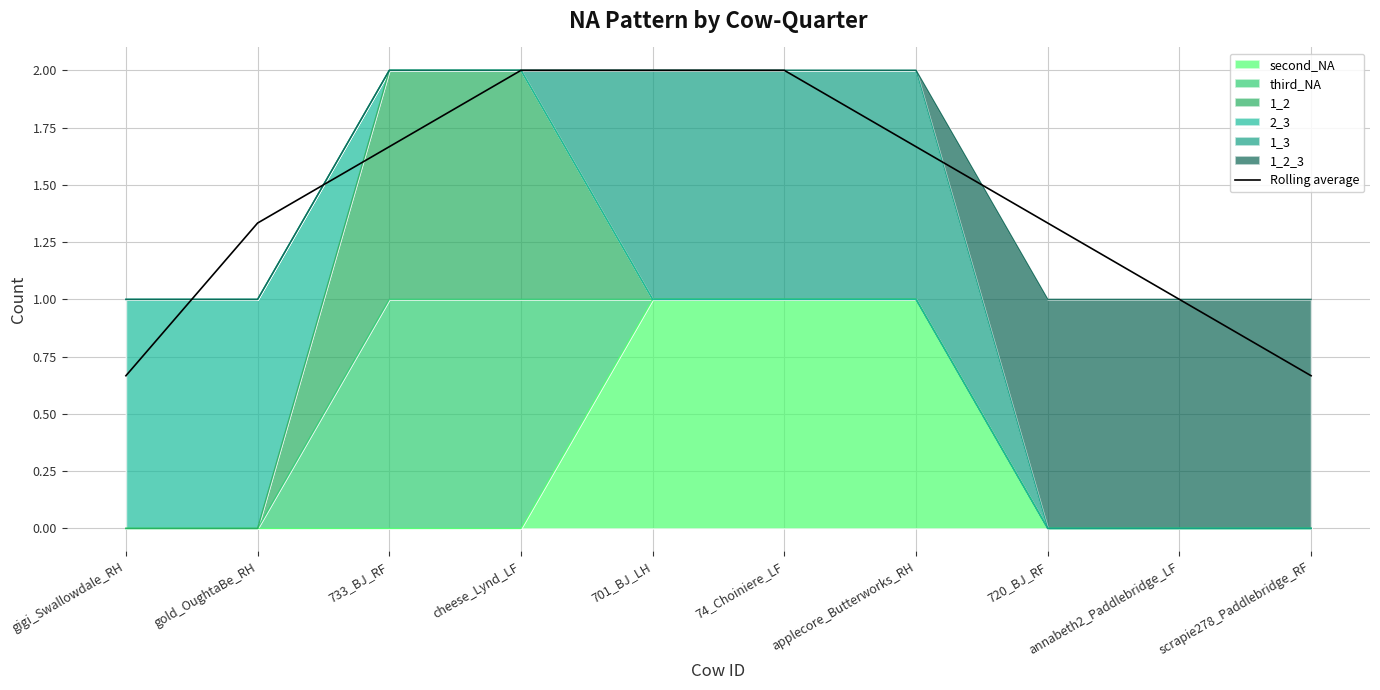

The chart shows a value of 1.3 at gold_OughtaBe_RH. True or false?

True